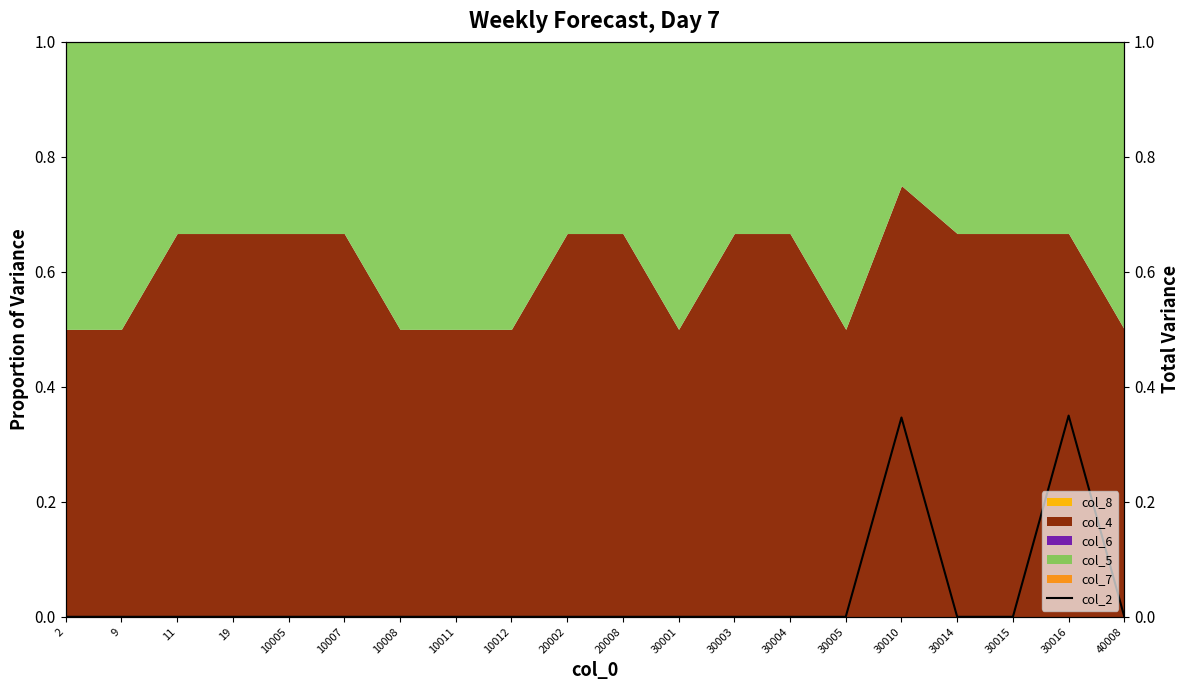

Between 10007 and 30010, which is larger?

30010